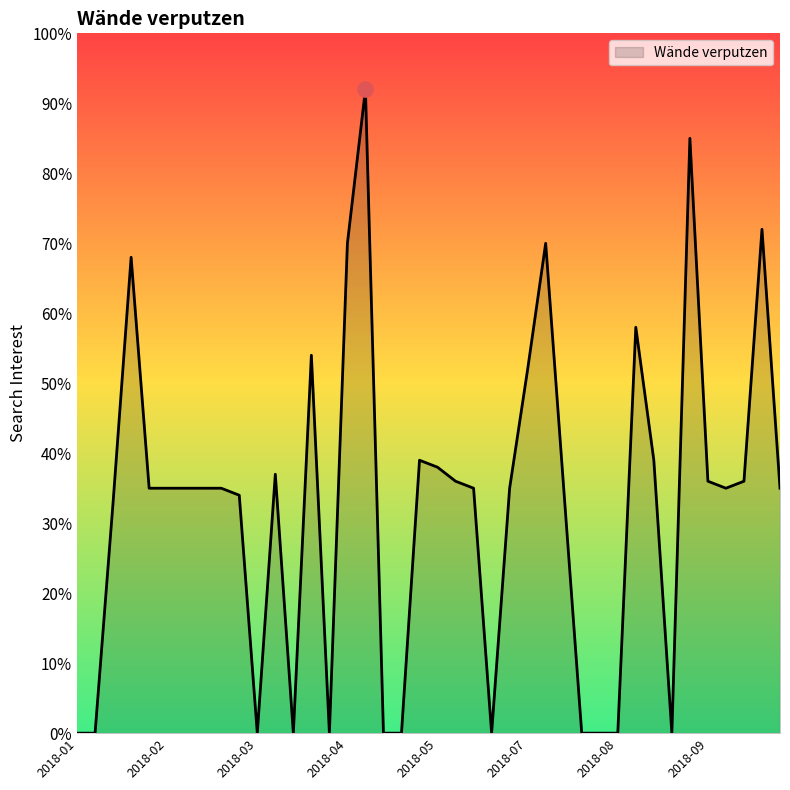

What is the maximum value shown in the chart?

92